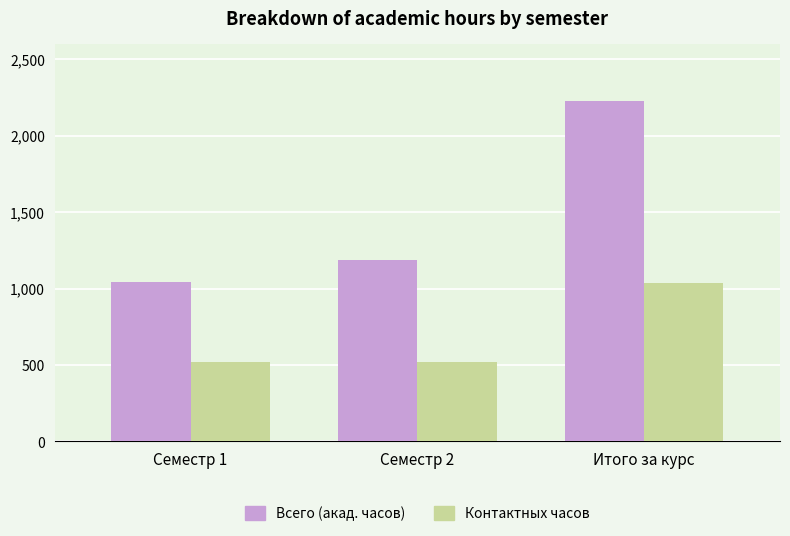

How many data points in Контактных часов are above 518?

1